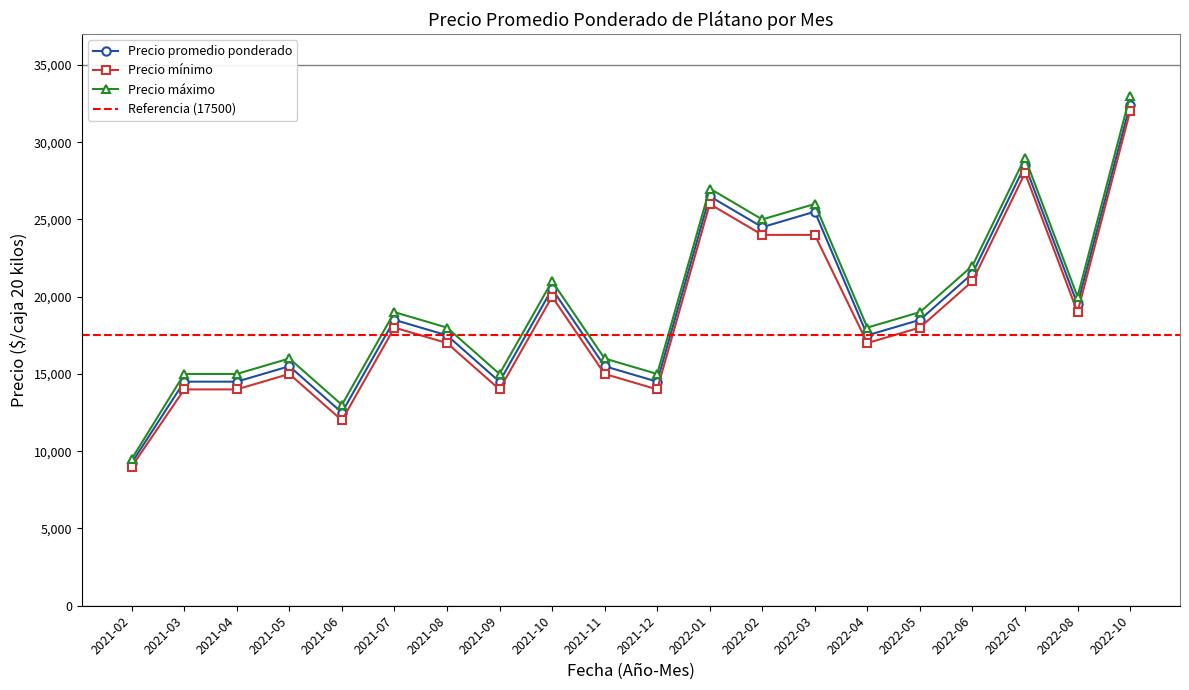

What is the greatest value displayed?

33000